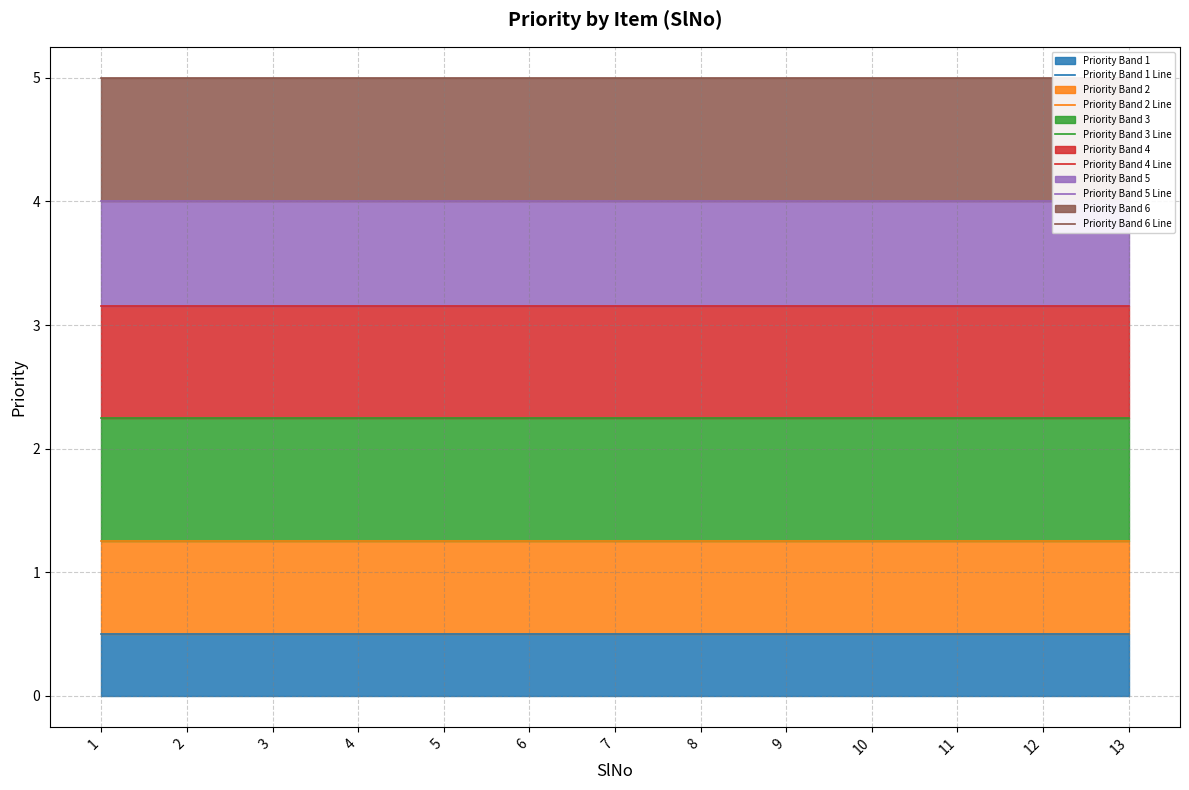

Reading left to right, transcribe all the data shown in this chart.

Priority Band 1 Line: 0.5	0.5	0.5	0.5	0.5	0.5	0.5	0.5	0.5	0.5	0.5	0.5	0.5
Priority Band 2 Line: 1.2	1.2	1.2	1.2	1.2	1.2	1.2	1.2	1.2	1.2	1.2	1.2	1.2
Priority Band 3 Line: 2.2	2.2	2.2	2.2	2.2	2.2	2.2	2.2	2.2	2.2	2.2	2.2	2.2
Priority Band 4 Line: 3.1	3.1	3.1	3.1	3.1	3.1	3.1	3.1	3.1	3.1	3.1	3.1	3.1
Priority Band 5 Line: 4.0	4.0	4.0	4.0	4.0	4.0	4.0	4.0	4.0	4.0	4.0	4.0	4.0
Priority Band 6 Line: 5.0	5.0	5.0	5.0	5.0	5.0	5.0	5.0	5.0	5.0	5.0	5.0	5.0